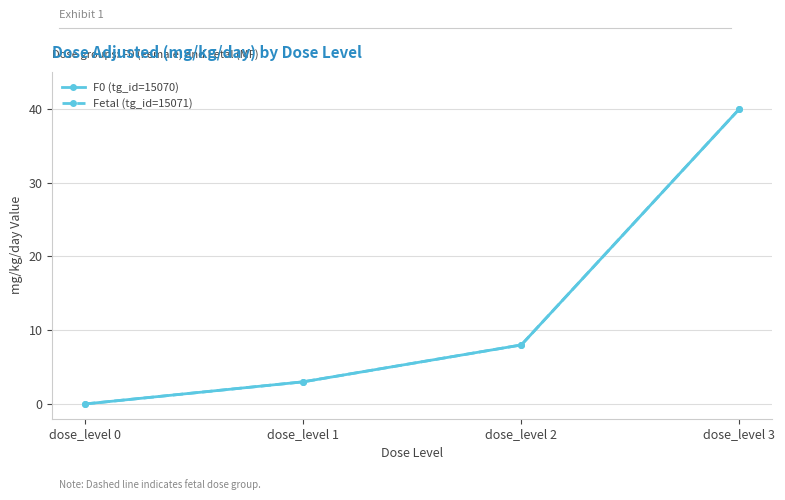

What is the maximum value shown in the chart?

40